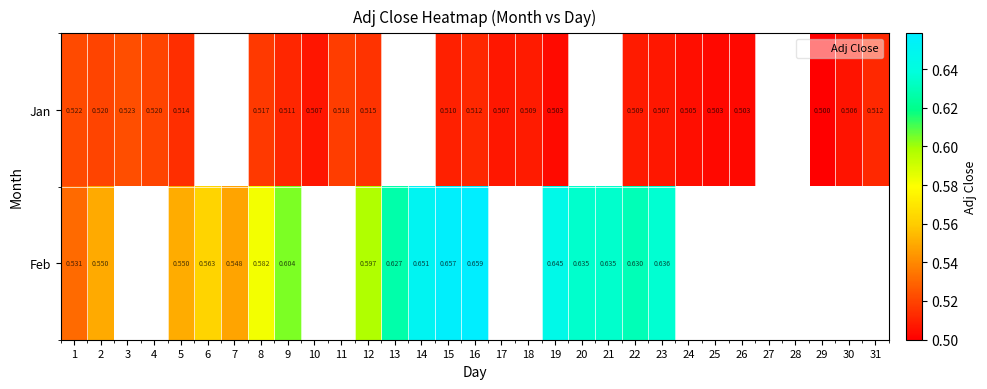

Which label corresponds to the smallest value in the chart?

29